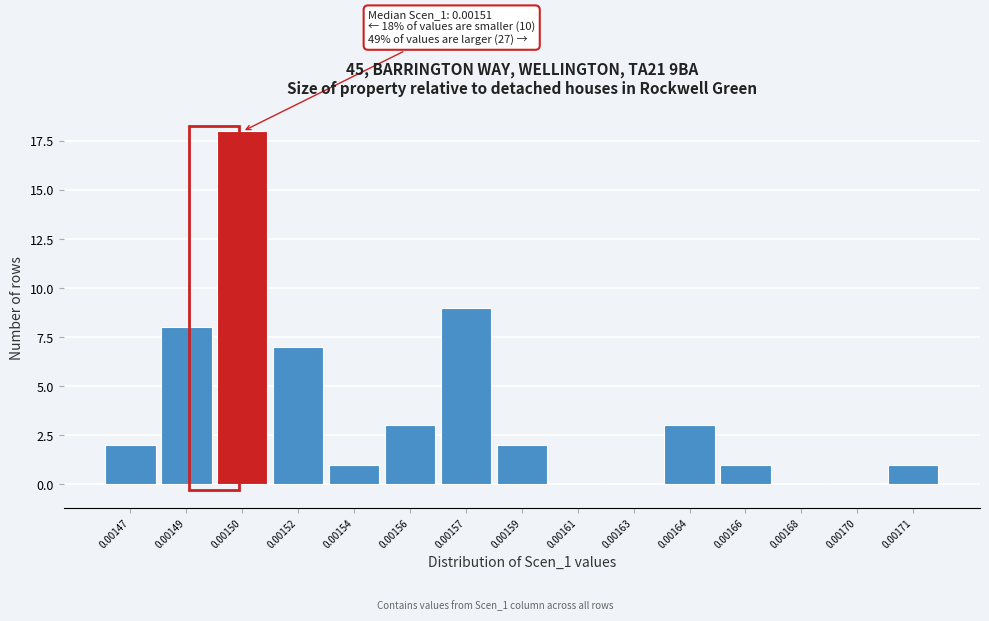

Reading left to right, transcribe all the data shown in this chart.

0.00147=2	0.00149=8	0.00150=18	0.00152=7	0.00154=1	0.00156=3	0.00157=9	0.00159=2	0.00161=0	0.00163=0	0.00164=3	0.00166=1	0.00168=0	0.00170=0	0.00171=1